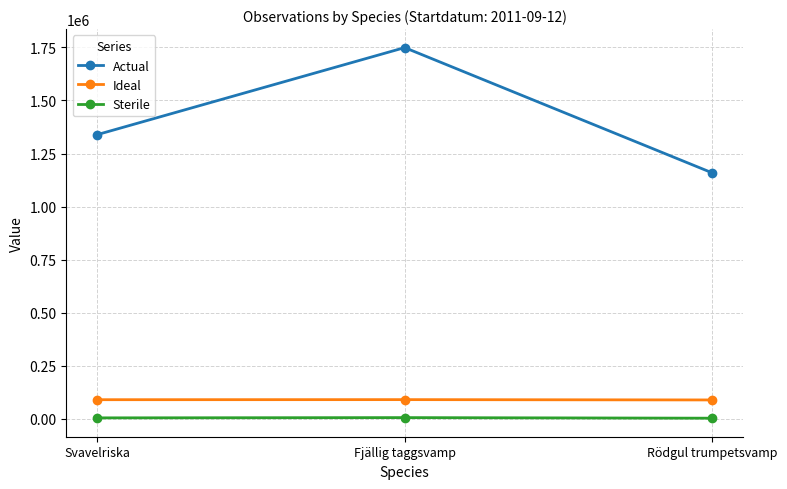

Where is Sterile nearest to the value 4589?

Svavelriska